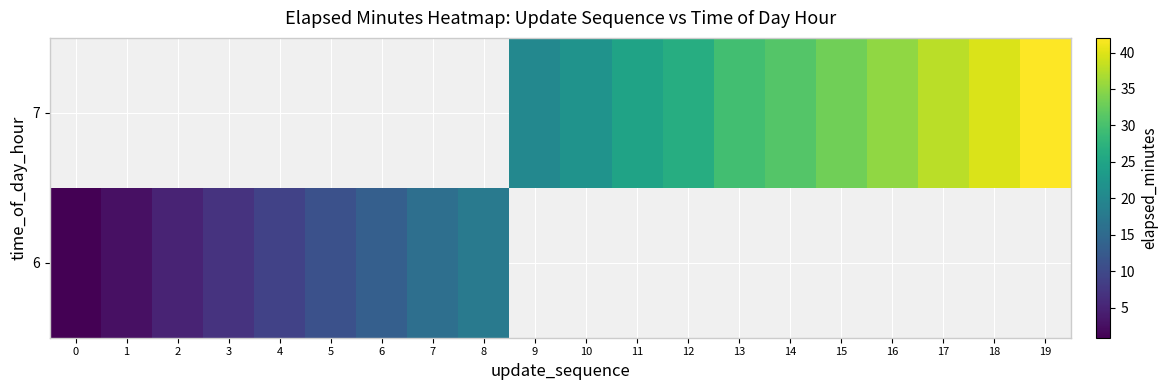

The row_1 series shows 34.6 at 10. True or false?

False